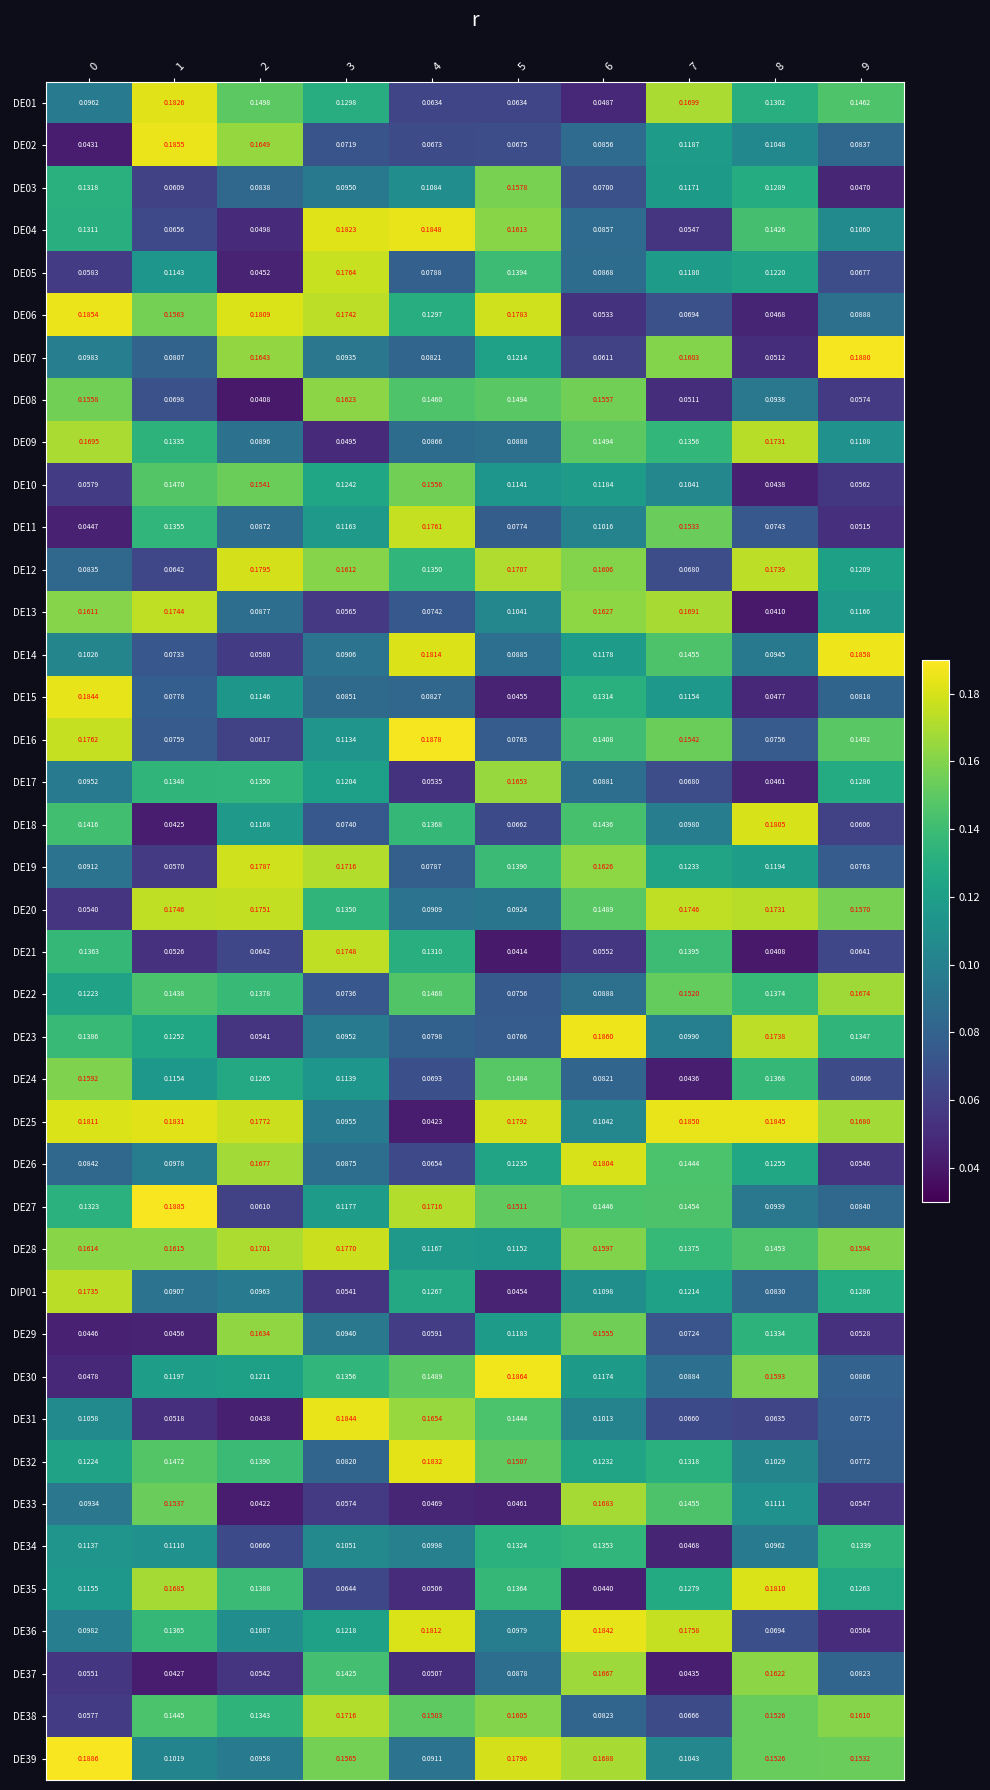

Is the value of DE38 at 6 greater than the value of DE27 at 8?

No